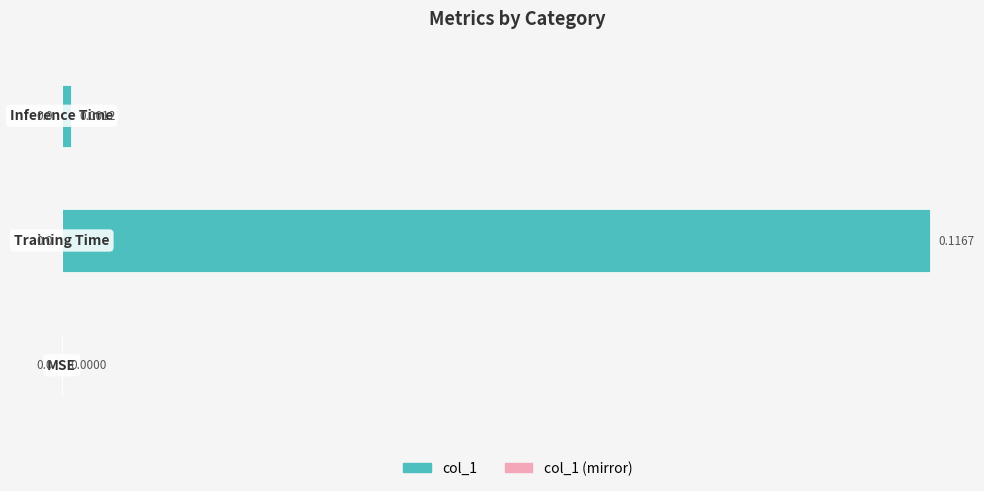

How many categories are shown in the chart?

3